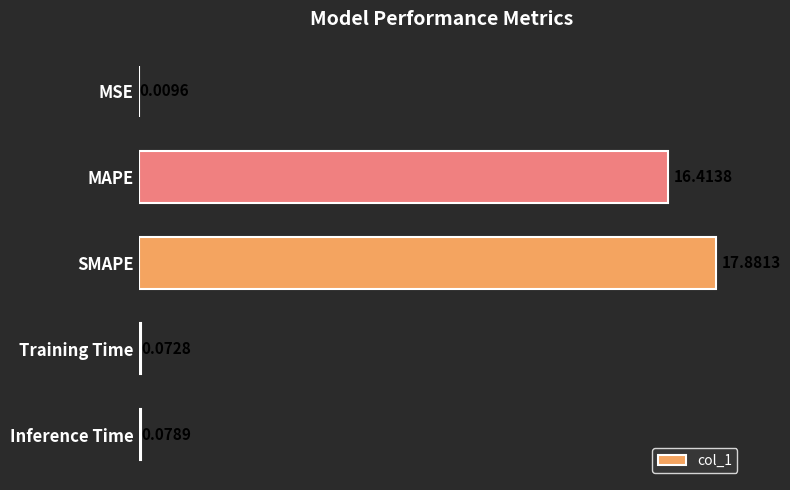

Between Inference Time and Training Time, which is larger?

Inference Time